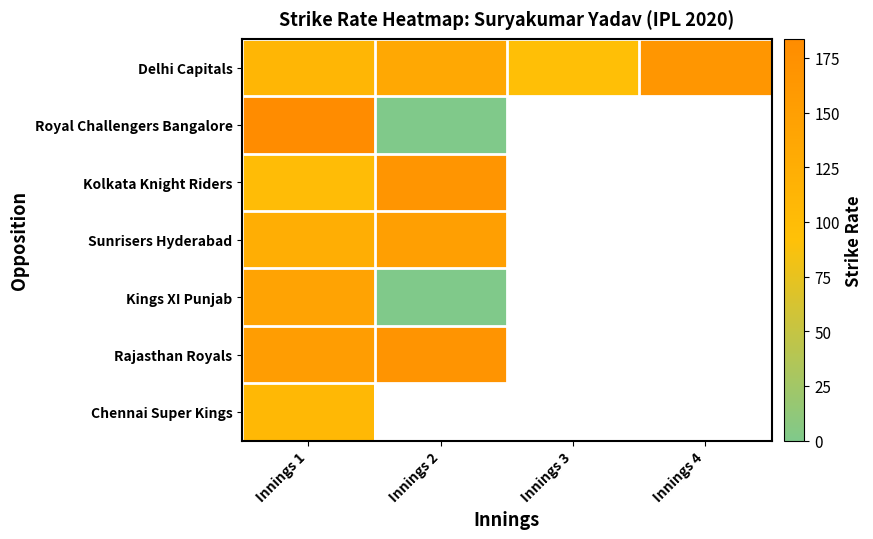

Is it true that Rajasthan Royals equals 168.1 at Innings 2?

True